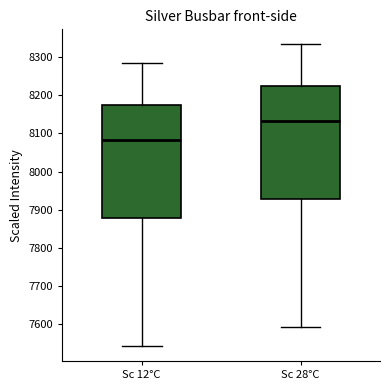

Reading left to right, read every box against the y-axis: the position of its median line, the range the box covers, and the ends of its whiskers. The values are not printed on the chart, so give them approximately, as read against the axis.

Sc 12°C: median 8080, box 7880 to 8170, whiskers 7540 to 8280
Sc 28°C: median 8130, box 7930 to 8220, whiskers 7590 to 8330